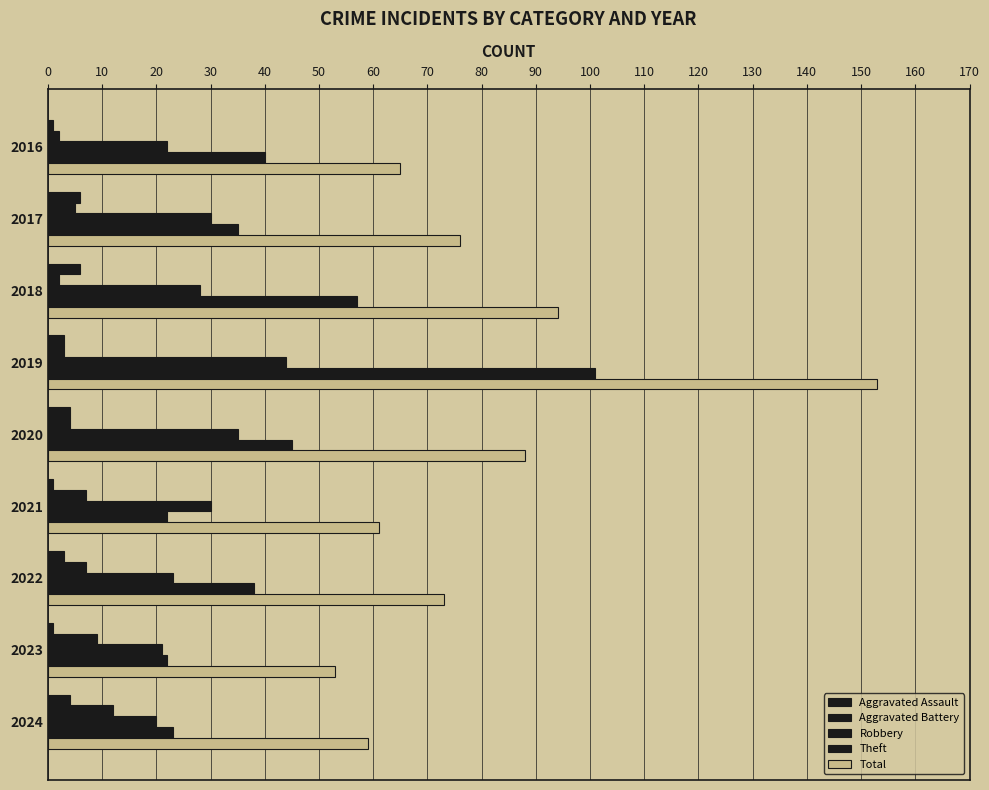

What is the value of the Aggravated Assault bar at the 5th from the left?

4